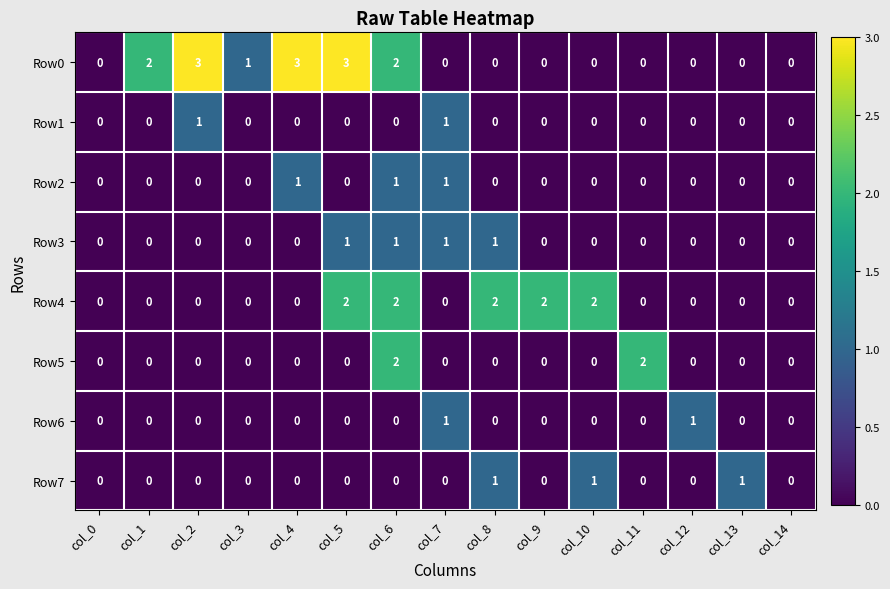

The value of Row0 at col_3 is 2. True or false?

False